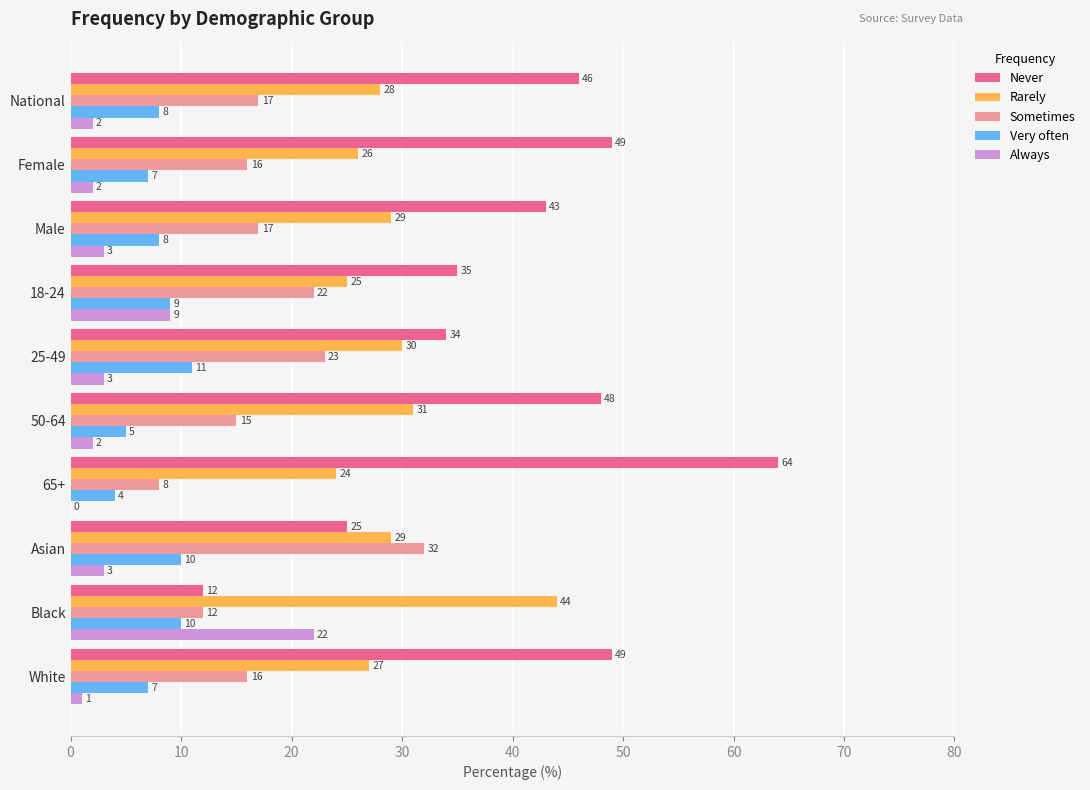

Is it true that Always equals 2 at Female?

True